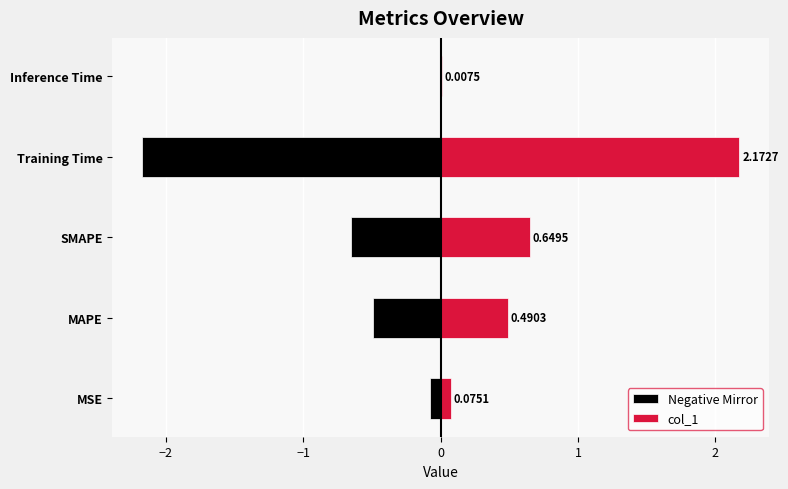

Rank the series by their maximum value, from lowest to highest.

Negative Mirror, col_1